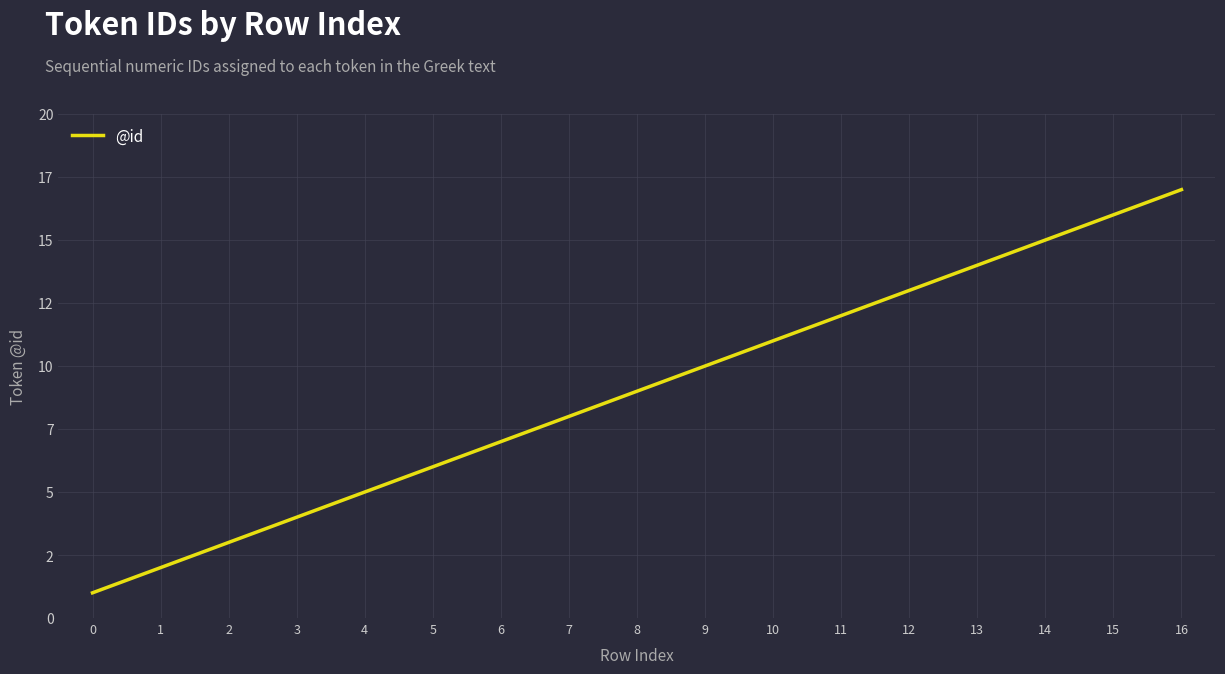

Reading left to right, extract all data points from this chart.

0=1	1=2	2=3	3=4	4=5	5=6	6=7	7=8	8=9	9=10	10=11	11=12	12=13	13=14	14=15	15=16	16=17